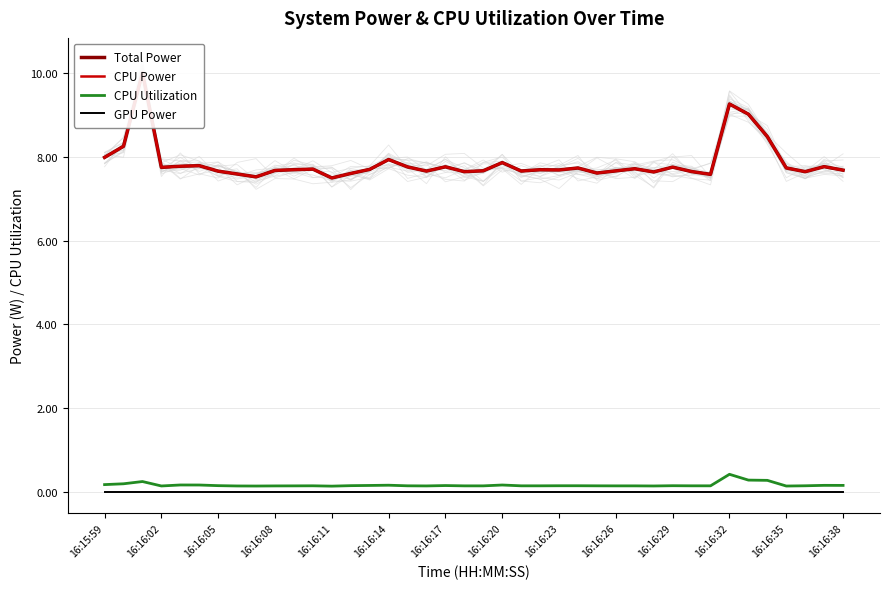

The GPU Power series shows 0.0 at 16:16:05. True or false?

True